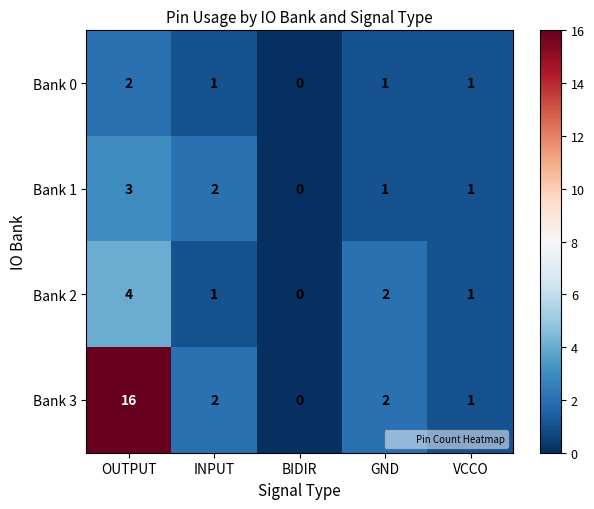

Which category has the lowest value in the Bank 1 series?

BIDIR